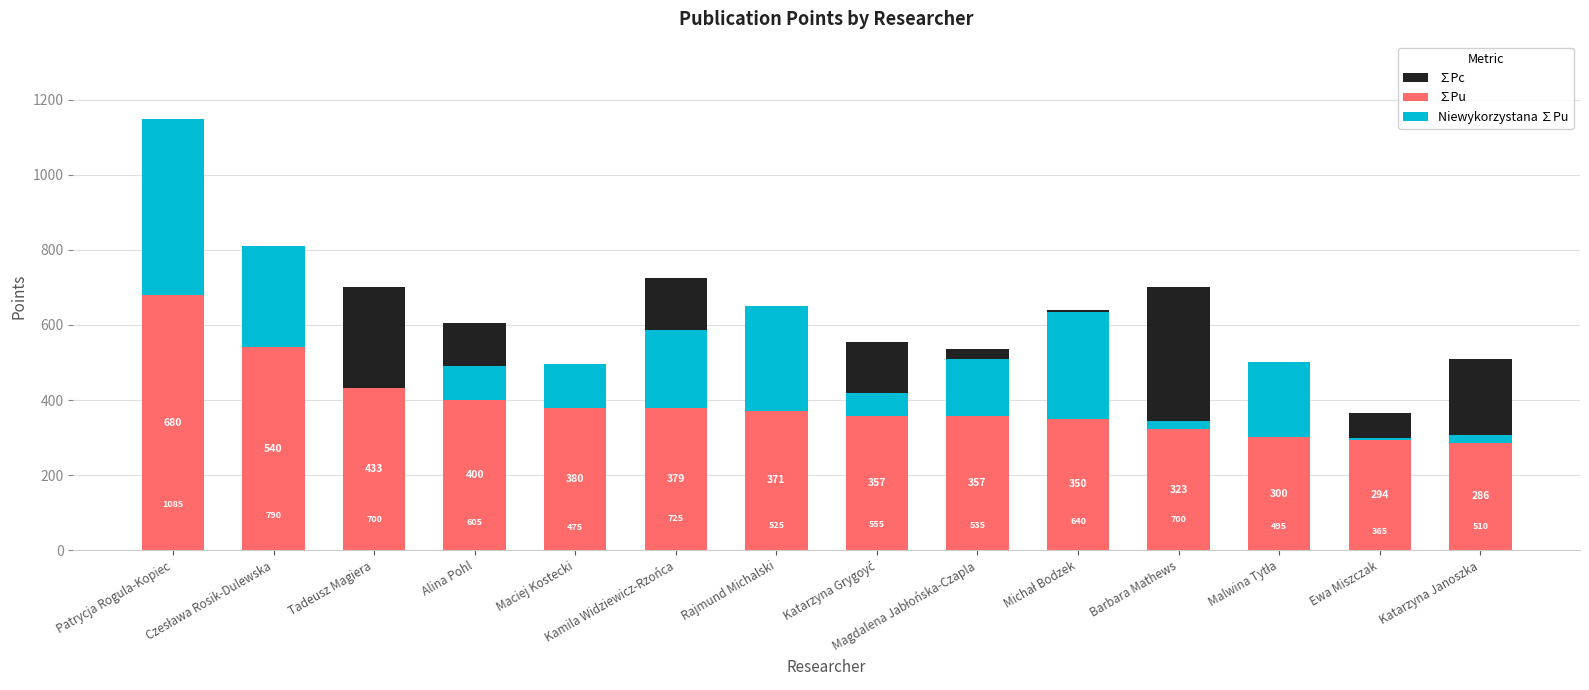

What is the average value of the ∑Pc series?

621.8